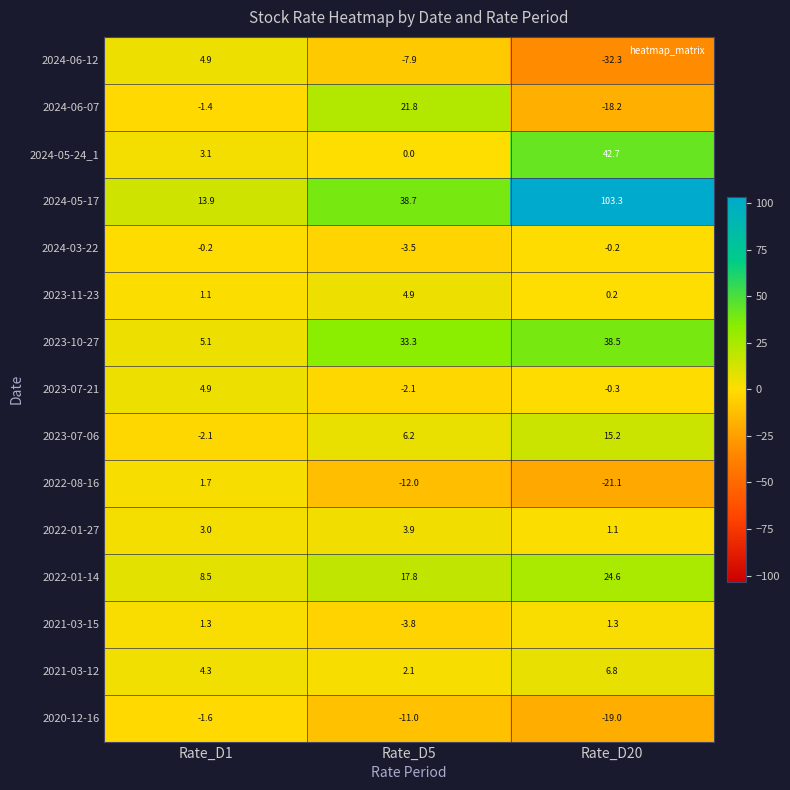

At which label is 2023-07-21 closest to 1?

Rate_D20